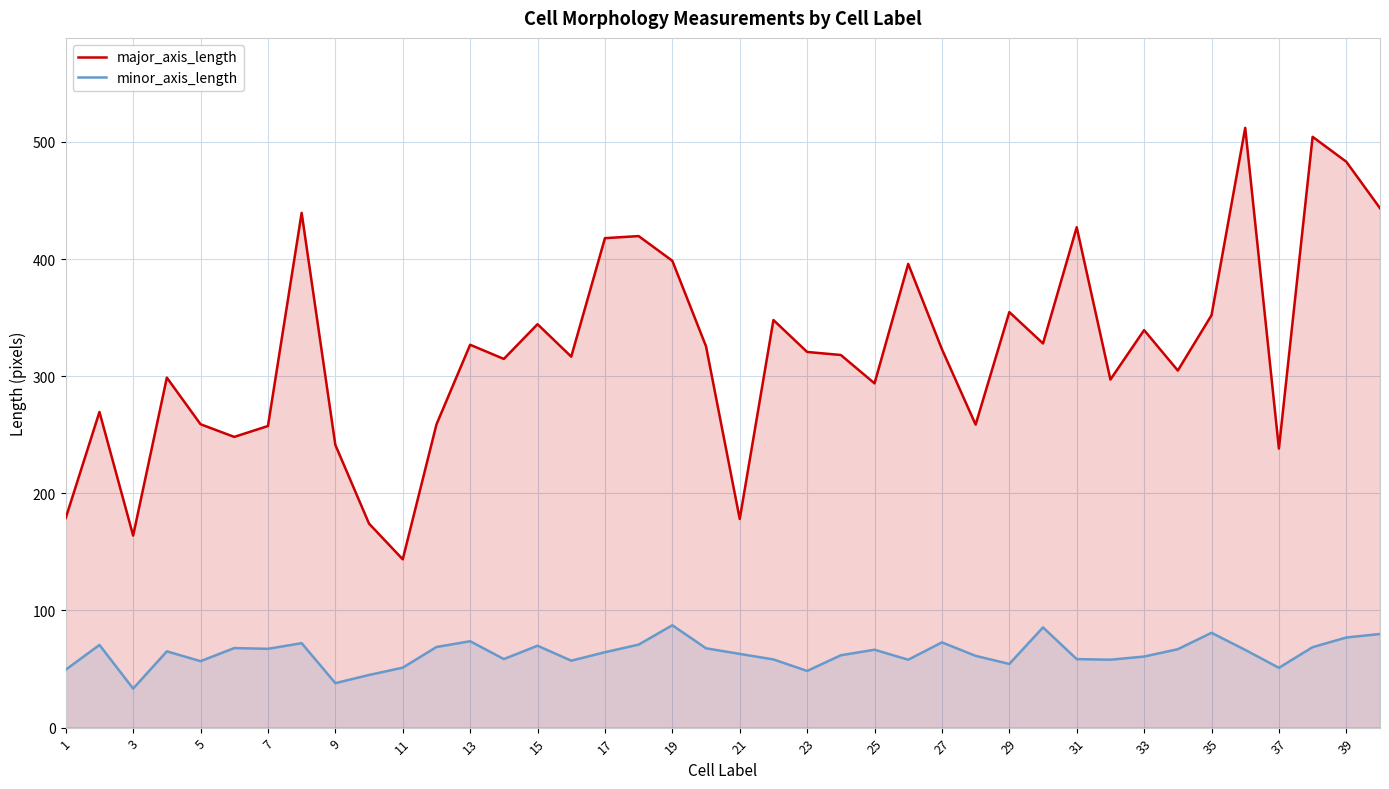

Which series has the widest spread of values?

major_axis_length